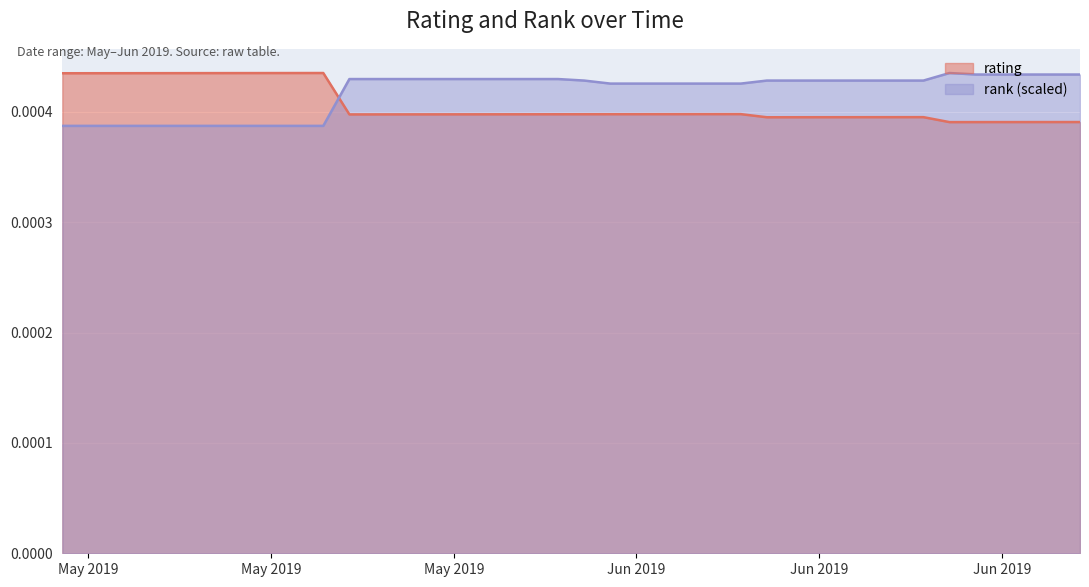

Which series ends up on top after the final intersection of rating and rank?

rank